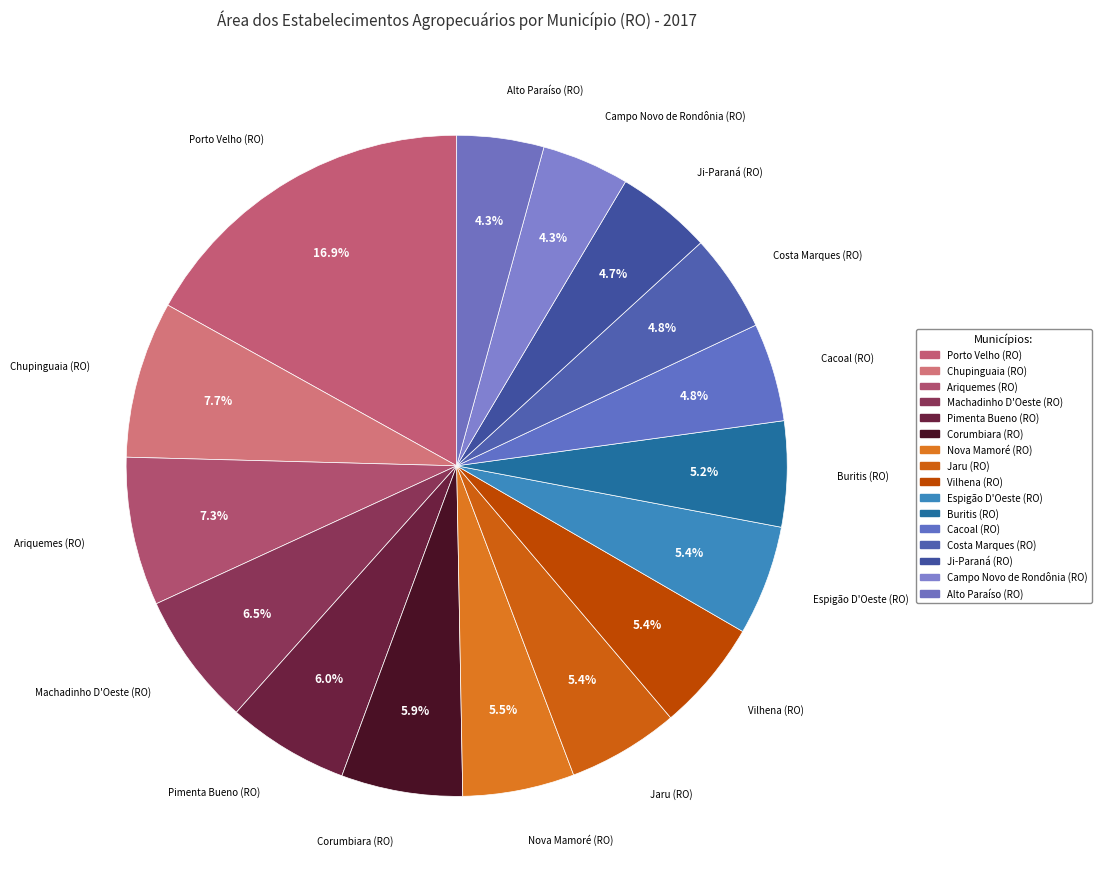

The Ariquemes (RO) slice represents 7% of the pie. True or false?

True